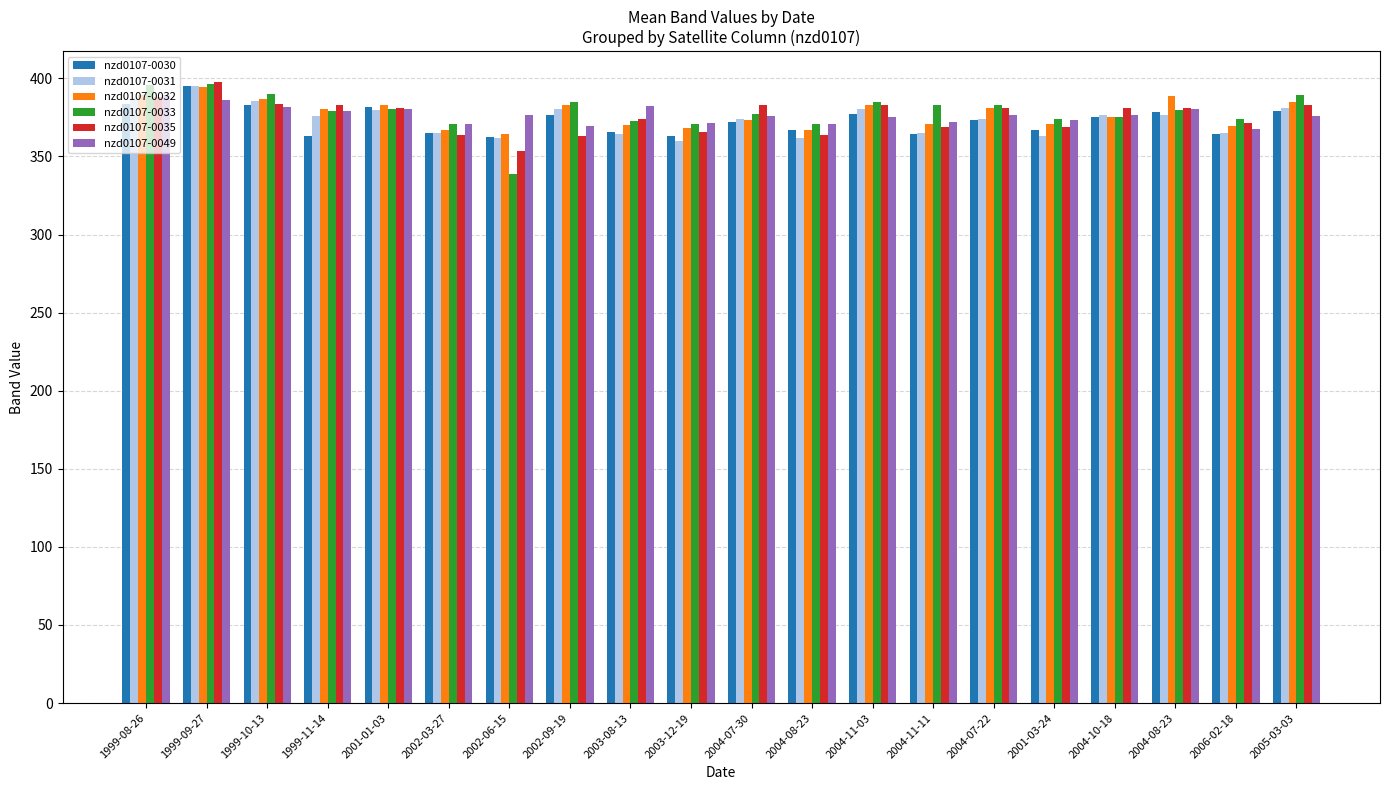

What is the value of the nzd0107-0033 bar at the 19th from the left?

373.7